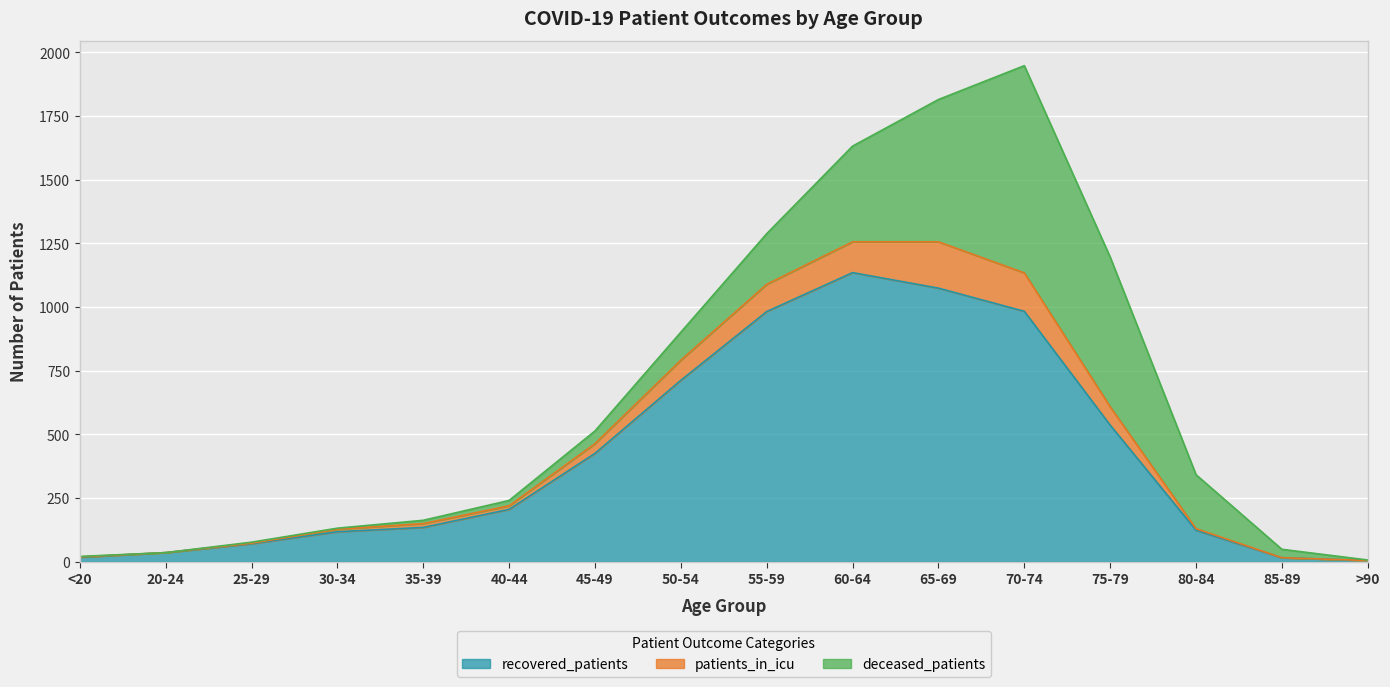

What is the sum of the recovered_patients values at <20 and 45-49?

442